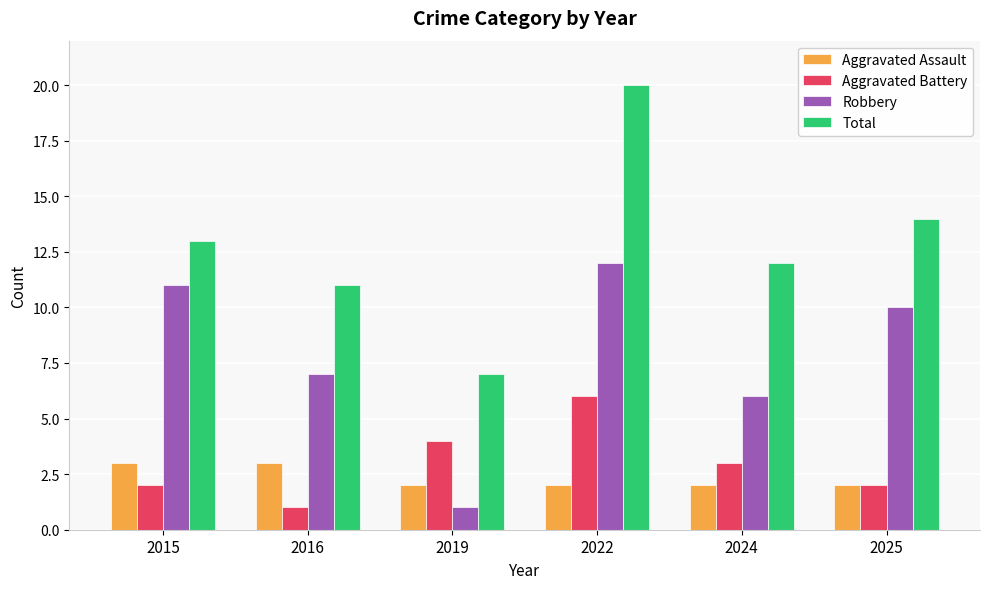

Reading right to left, transcribe all the data shown in this chart.

Aggravated Assault: 2025=2	2024=2	2022=2	2019=2	2016=3	2015=3
Aggravated Battery: 2025=2	2024=3	2022=6	2019=4	2016=1	2015=2
Robbery: 2025=10	2024=6	2022=12	2019=1	2016=7	2015=11
Total: 2025=14	2024=12	2022=20	2019=7	2016=11	2015=13